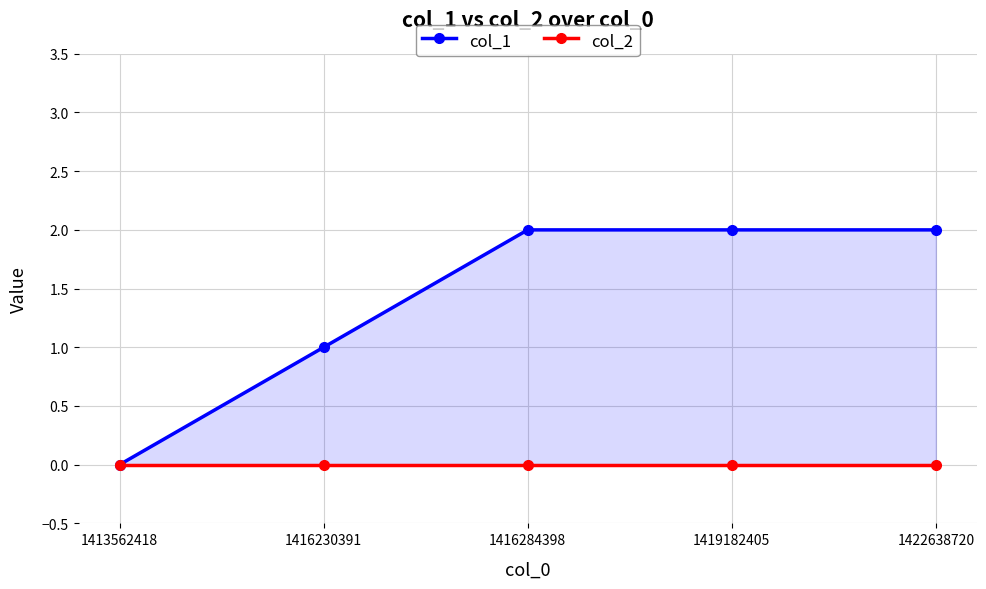

True or false: col_2 has more than 2 points higher than both neighbors.

False